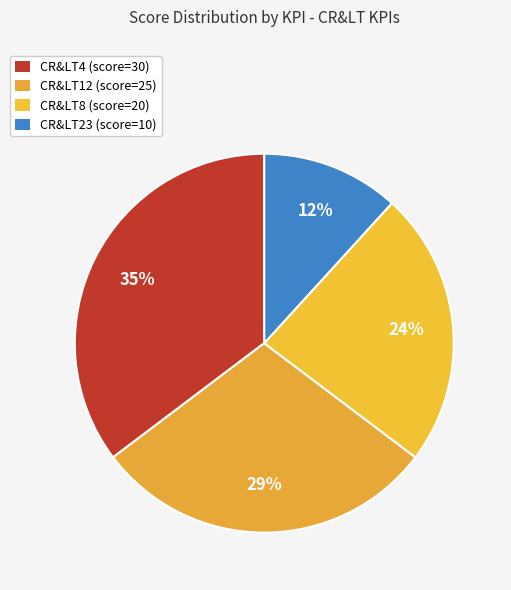

How many segments does this pie chart have?

4